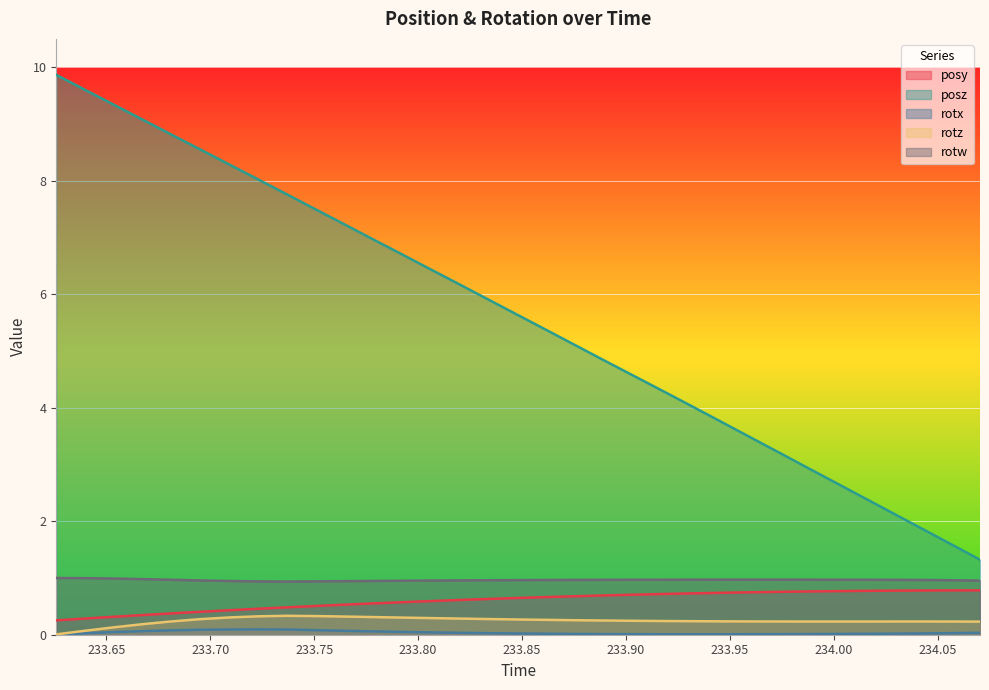

How many lines are shown in the chart?

5